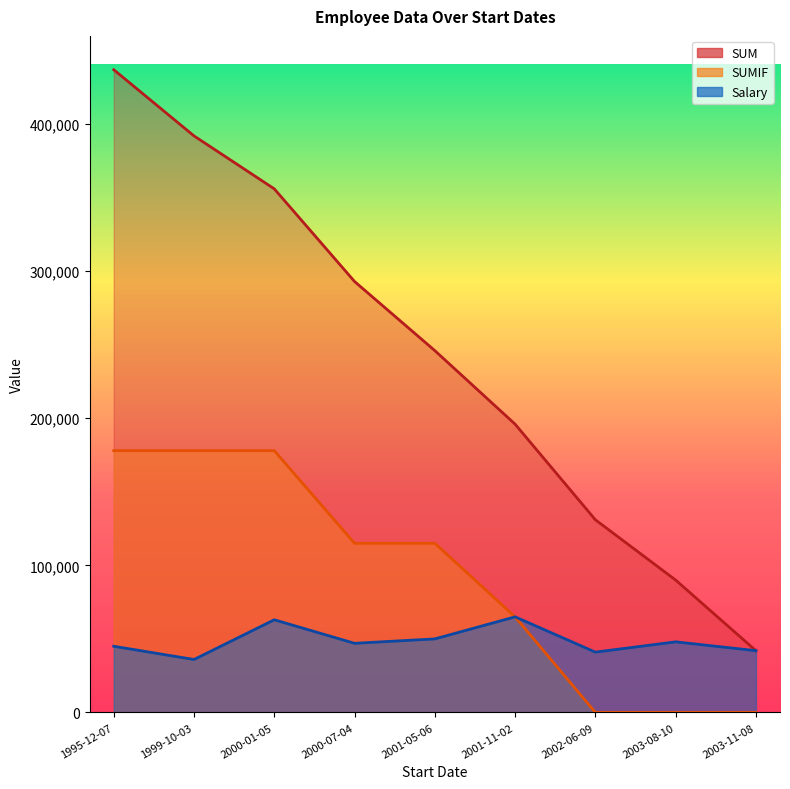

What are all the series names shown in the legend?

Salary, SUM, SUMIF